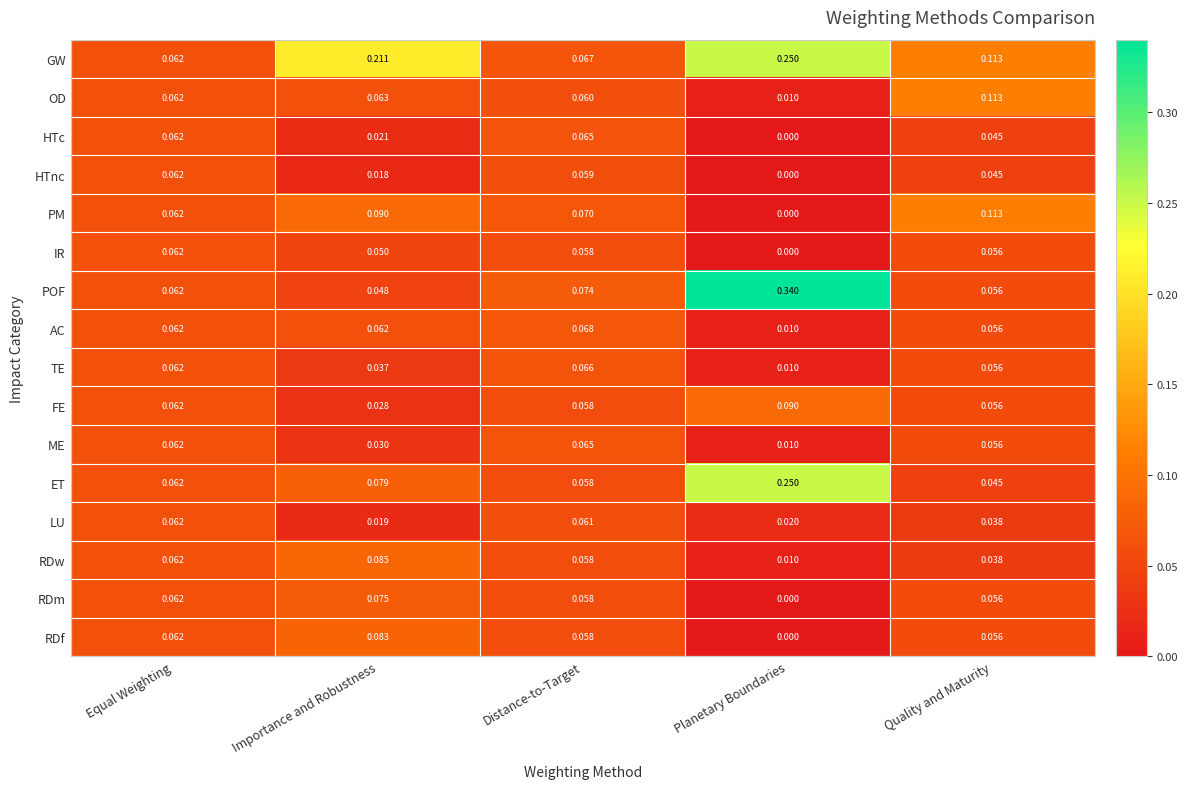

At which category is the sum across all series the highest?

Distance-to-Target